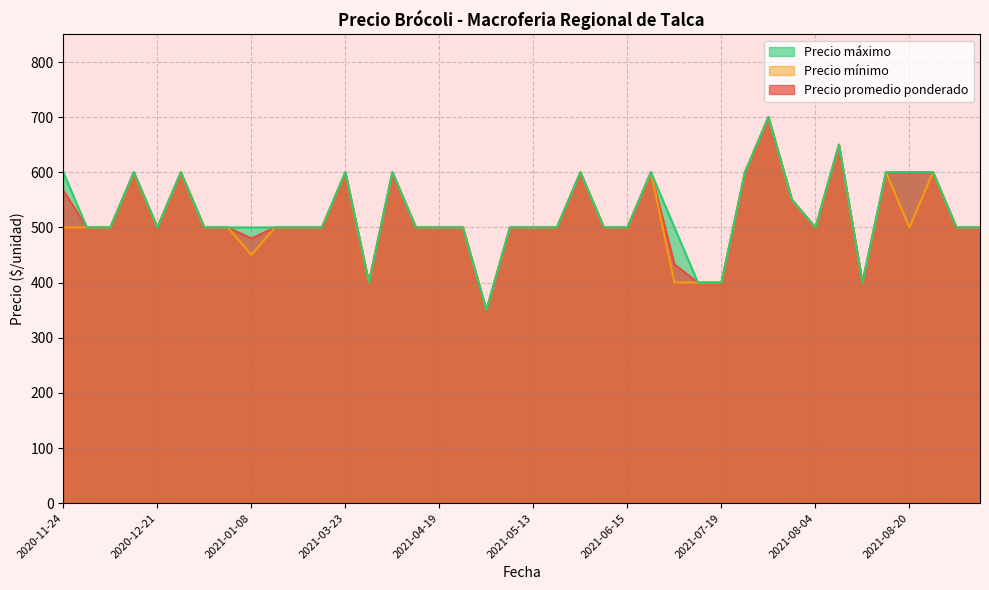

Does the chart display data point markers on the line(s)?

No